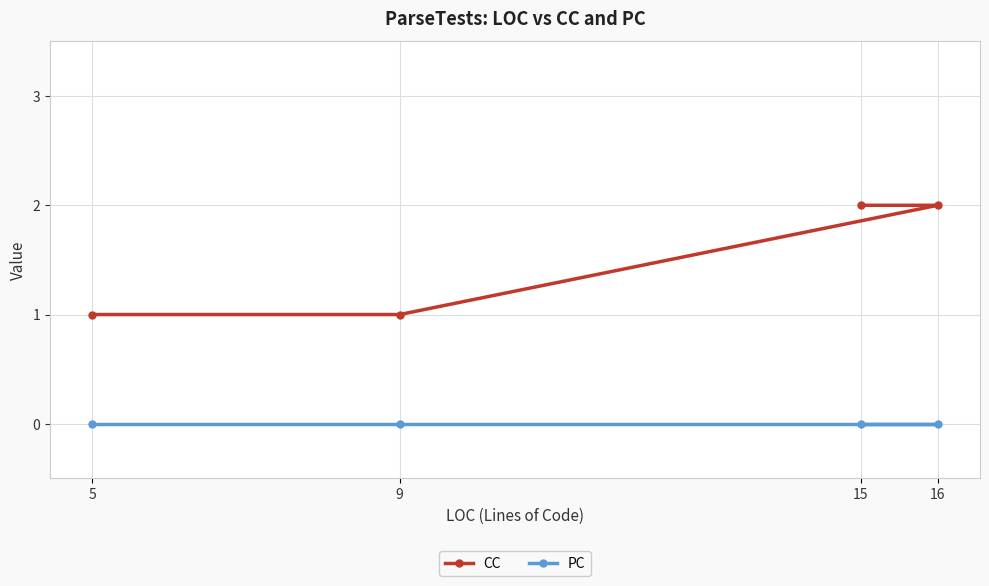

Is this an area chart (filled region under the line)?

No